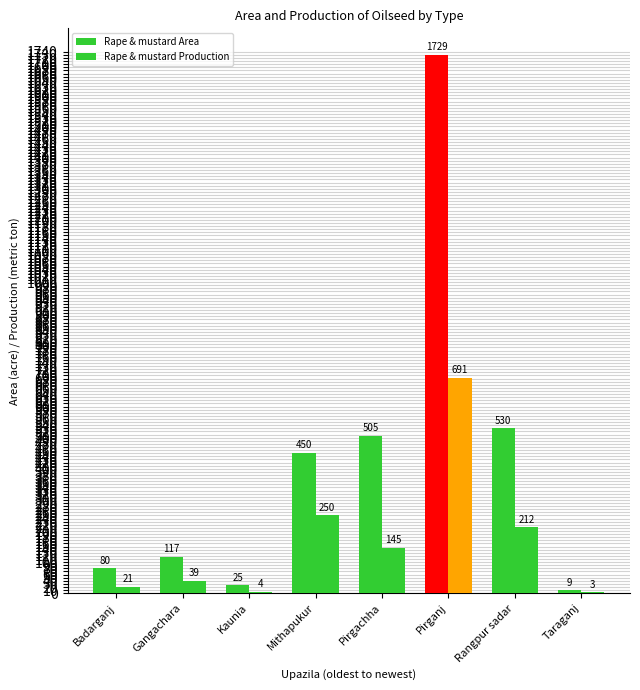

How many data points does each series have?

8